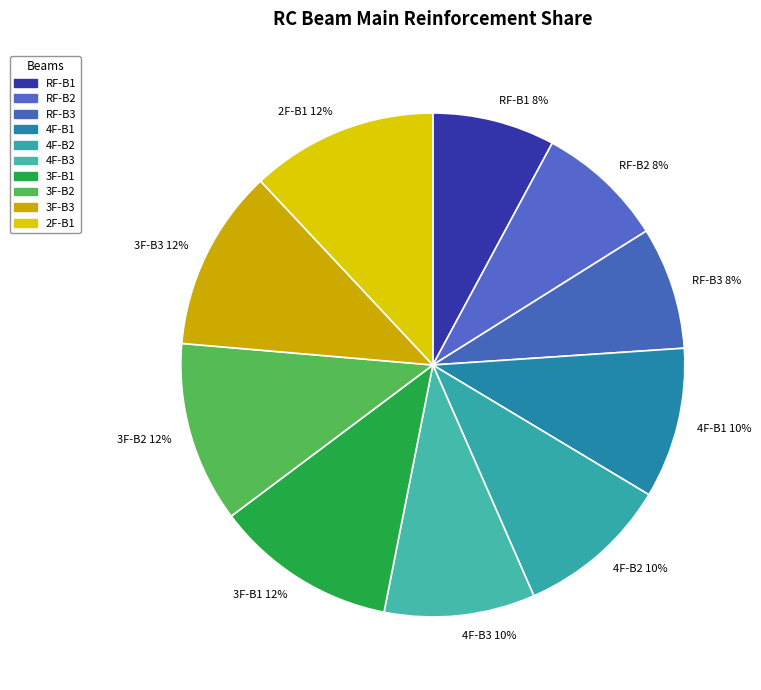

Combined, do RF-B1 and 3F-B1 account for over 50%?

No